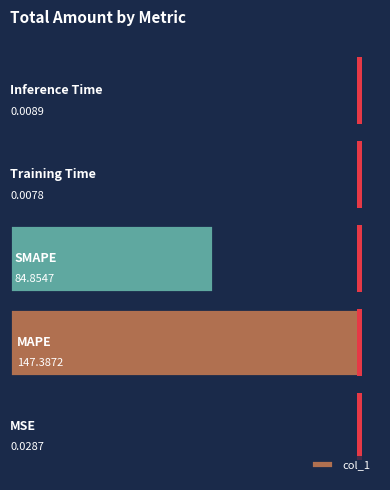

Does the chart contain stacked bars?

No